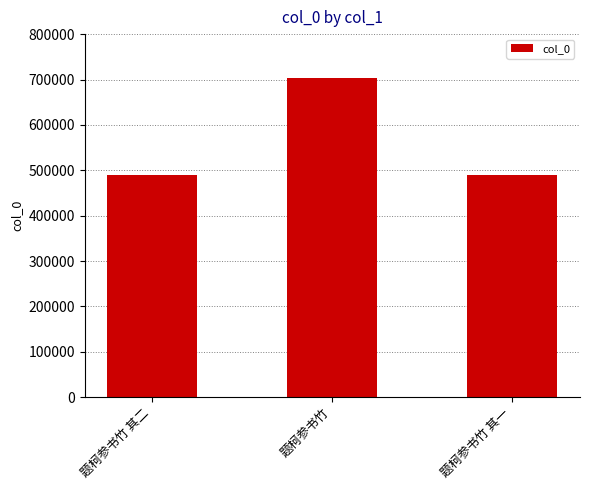

How many bars are there in total?

3